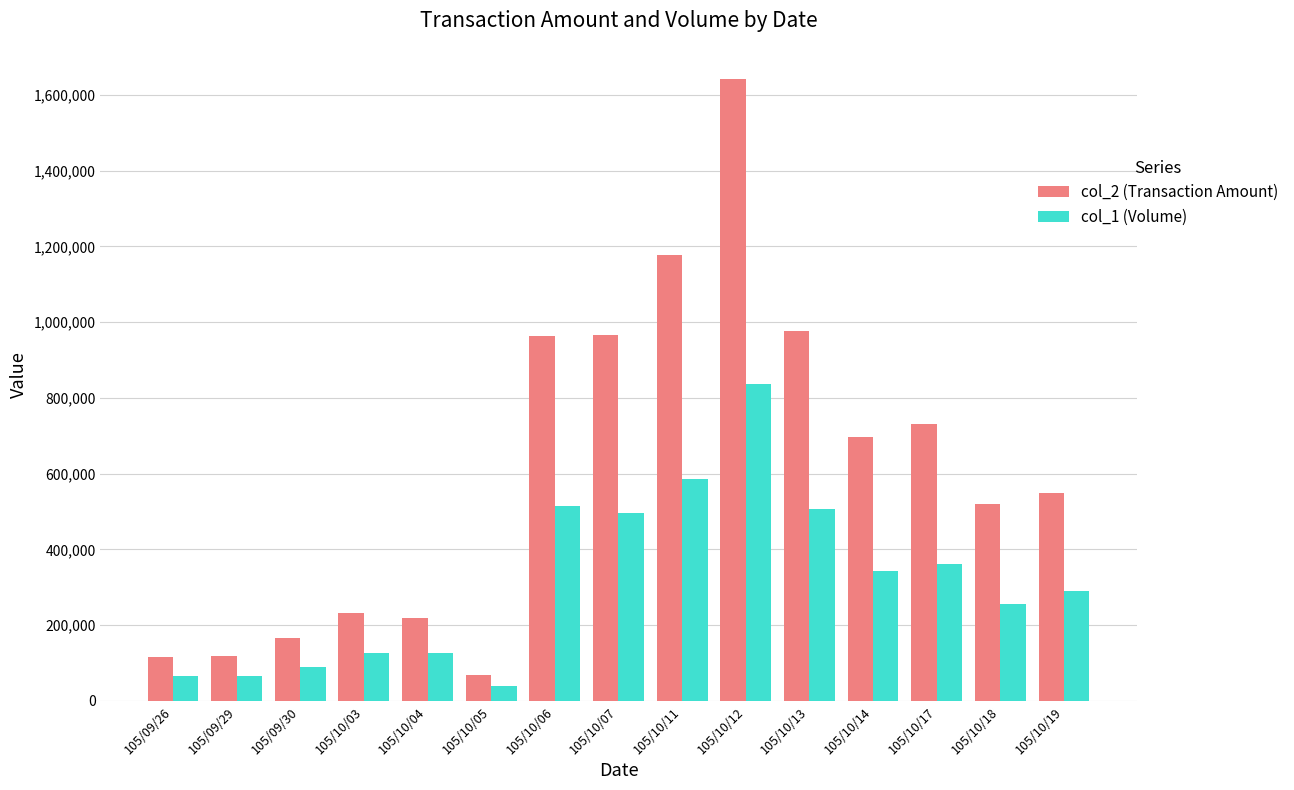

Is it true that col_1 (Volume) equals 1441360 at 105/10/12?

False